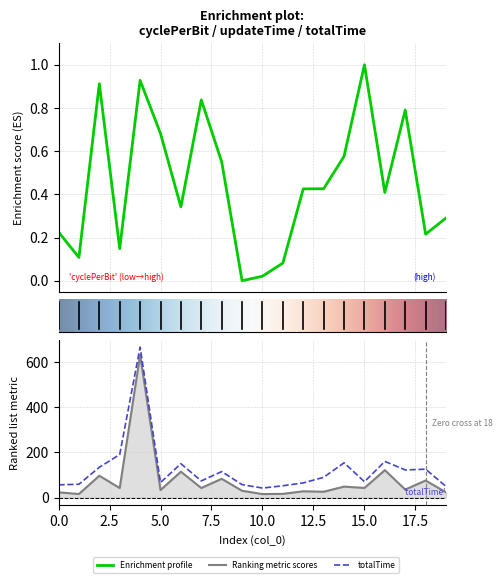

How many distinct data groups are displayed?

3